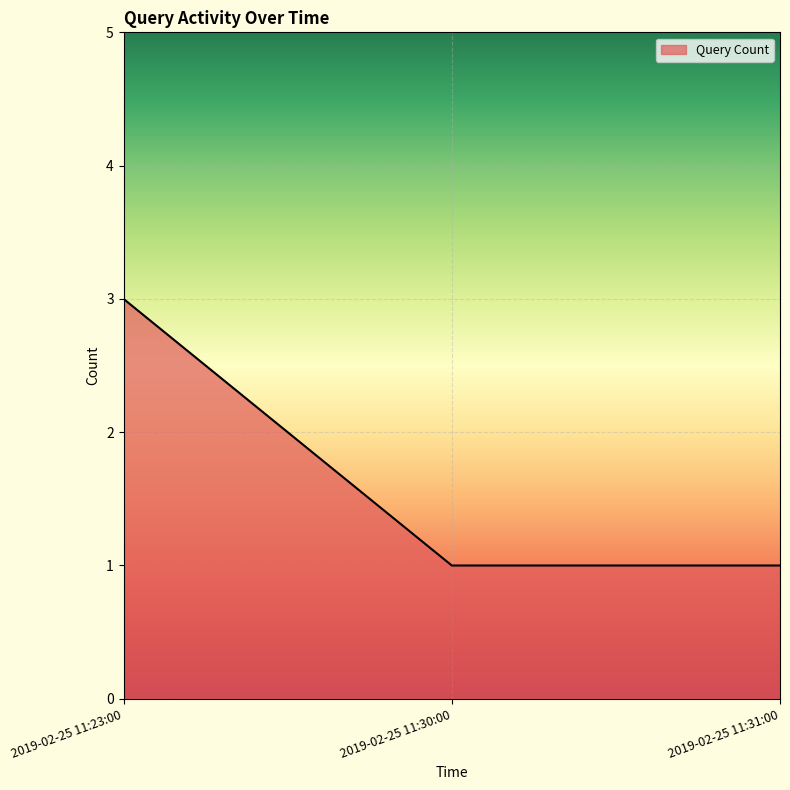

What is the ratio of the value at 2019-02-25 11:30:00 to the value at 2019-02-25 11:31:00?

1.0